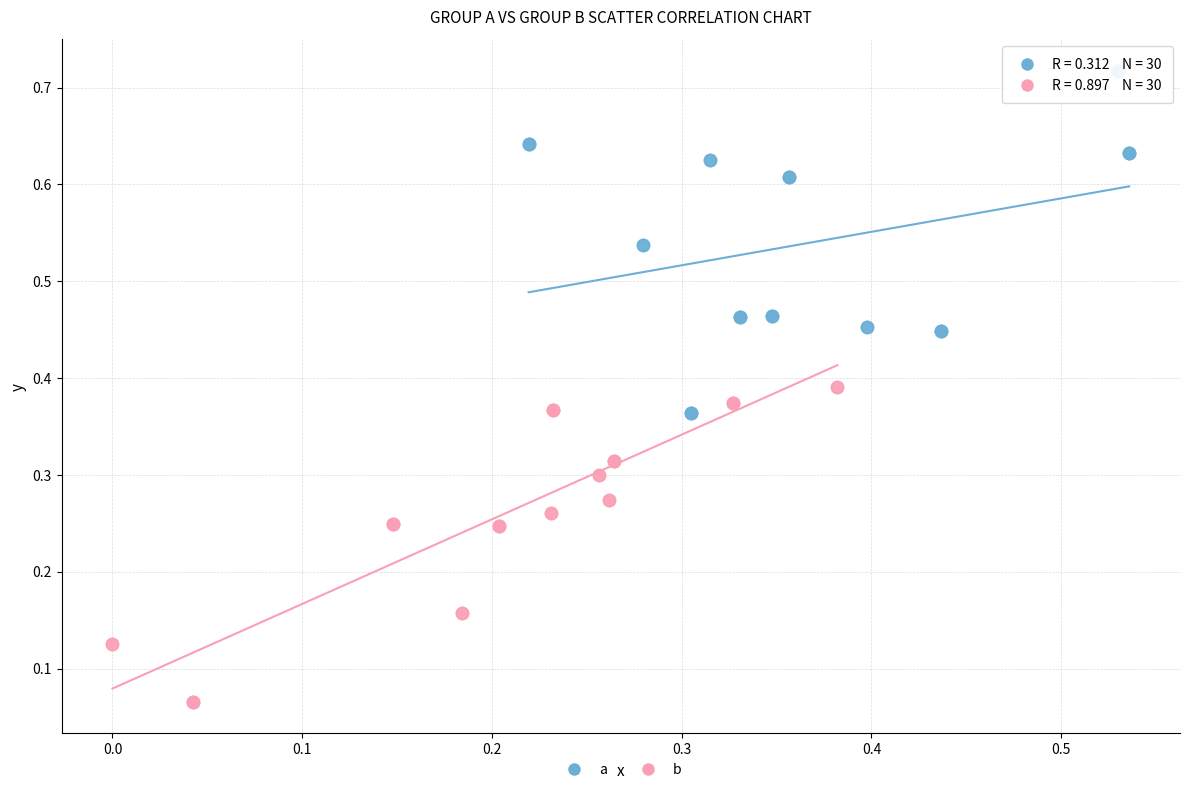

Which series contains the lowest Y value?

b